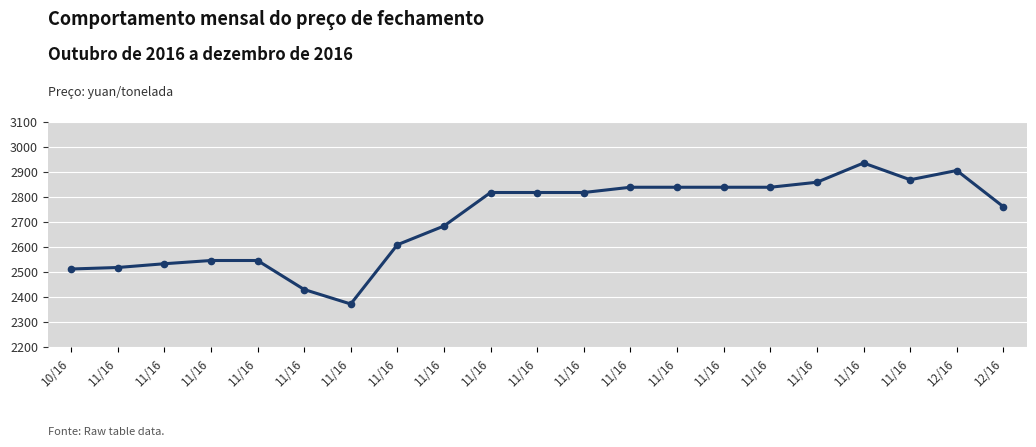

What value does the data have at 11/16, to the nearest 50?

2700